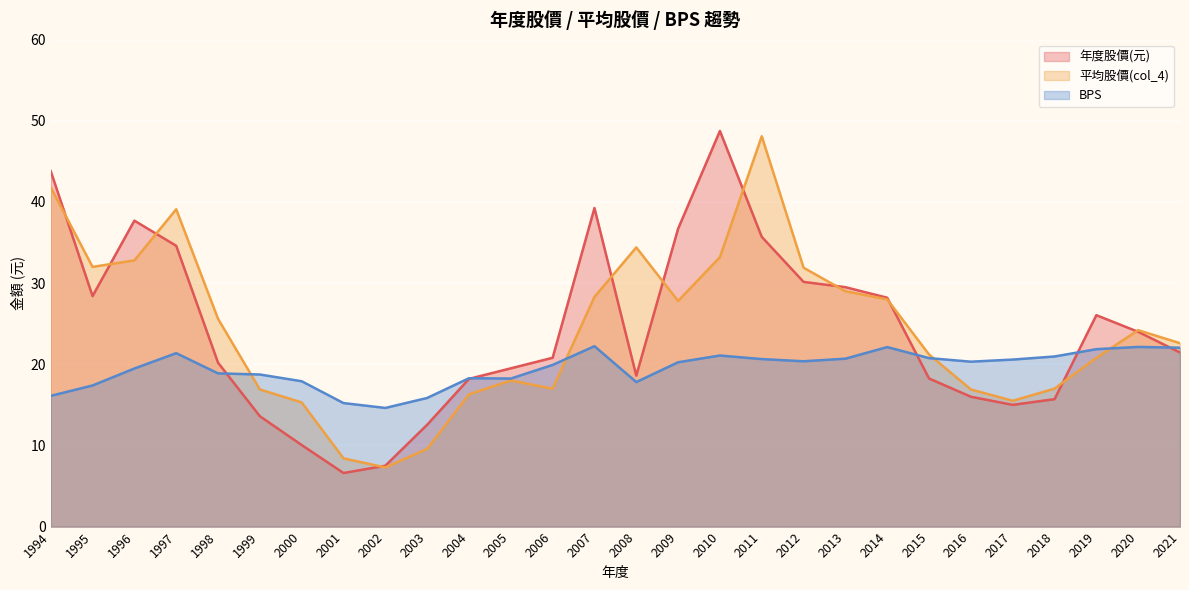

How many series are shown in this chart?

3